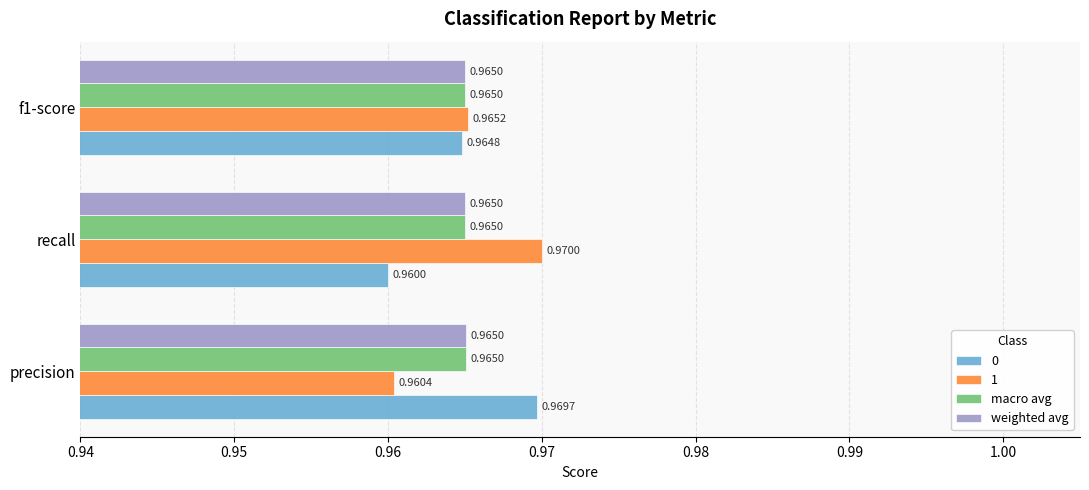

Which category has the highest value across all series?

recall